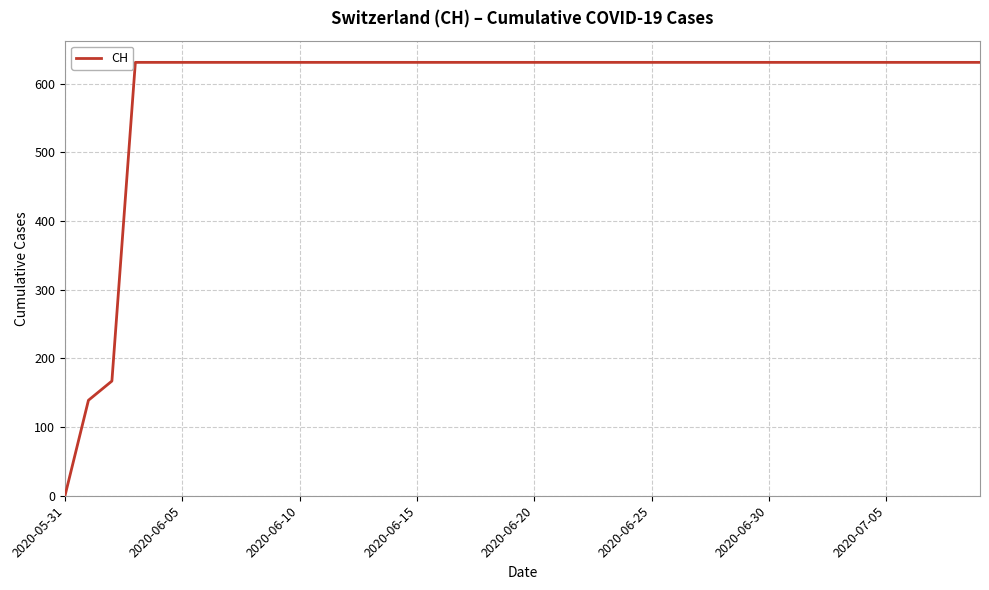

What is the maximum value shown in the chart?

631